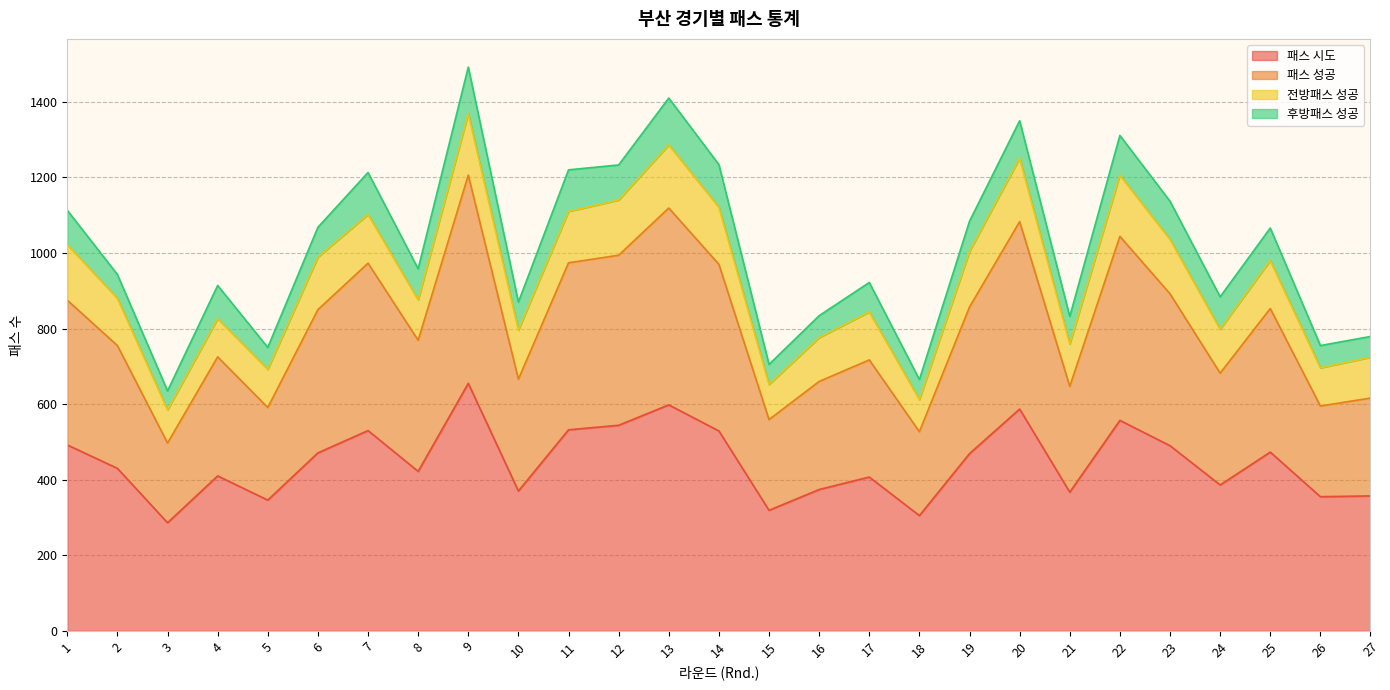

Does the chart display data point markers on the line(s)?

No